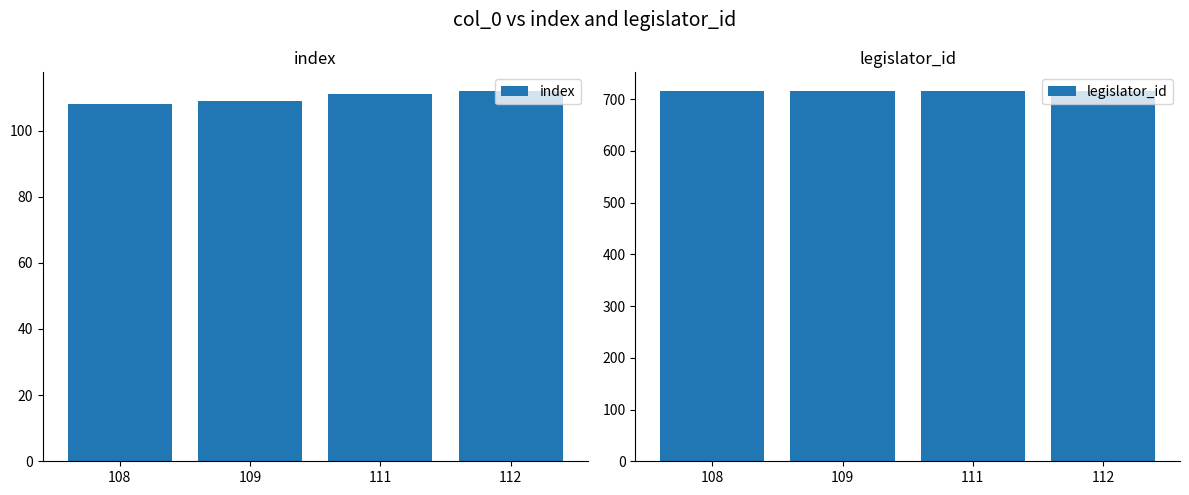

Are the bars horizontal?

No